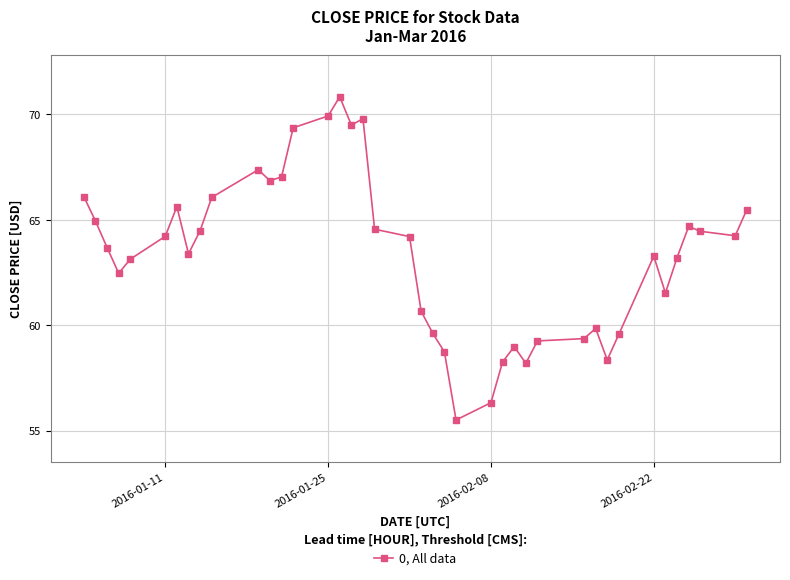

What is the value of the 21st point from the left?

60.7